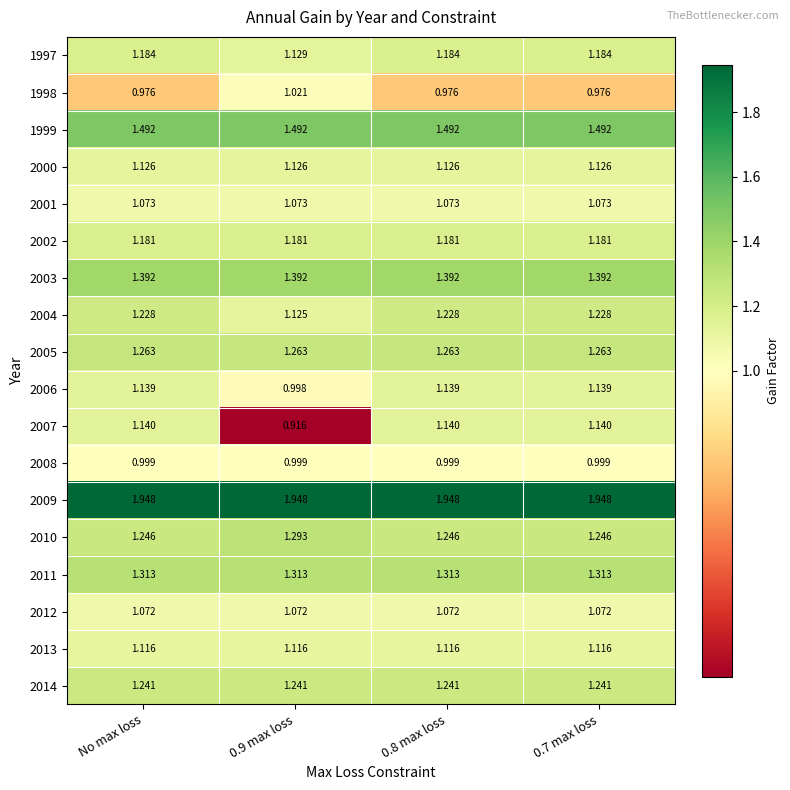

Is the value of 2013 at 0.8 max loss greater than the value of 2000 at No max loss?

No